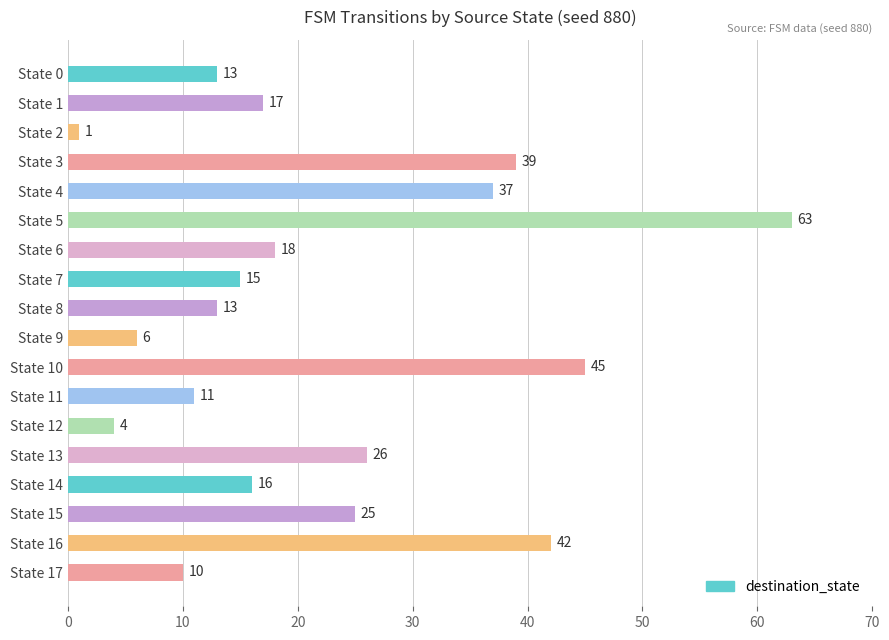

Reading top to bottom, extract all data points from this chart.

13	17	1	39	37	63	18	15	13	6	45	11	4	26	16	25	42	10